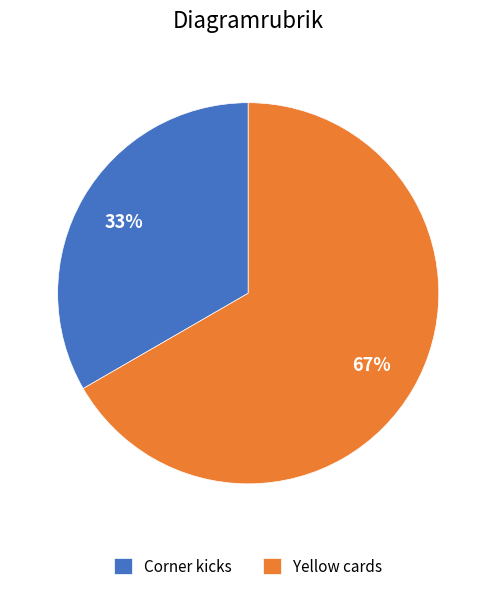

Does any single category account for the majority?

Yes